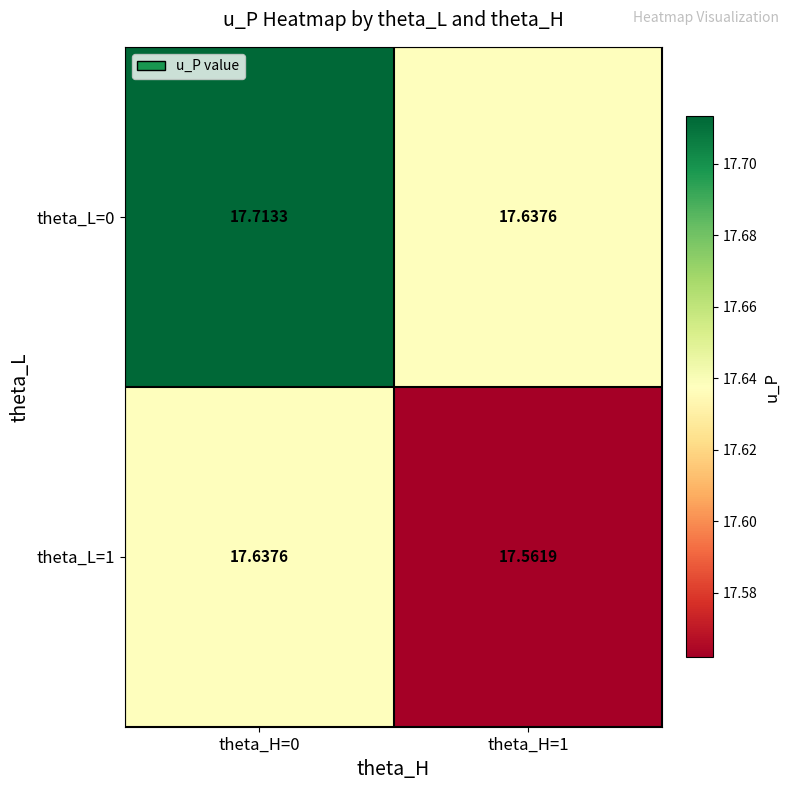

Is the value of theta_L=1 at theta_H=1 greater than the value of theta_L=0 at theta_H=1?

No